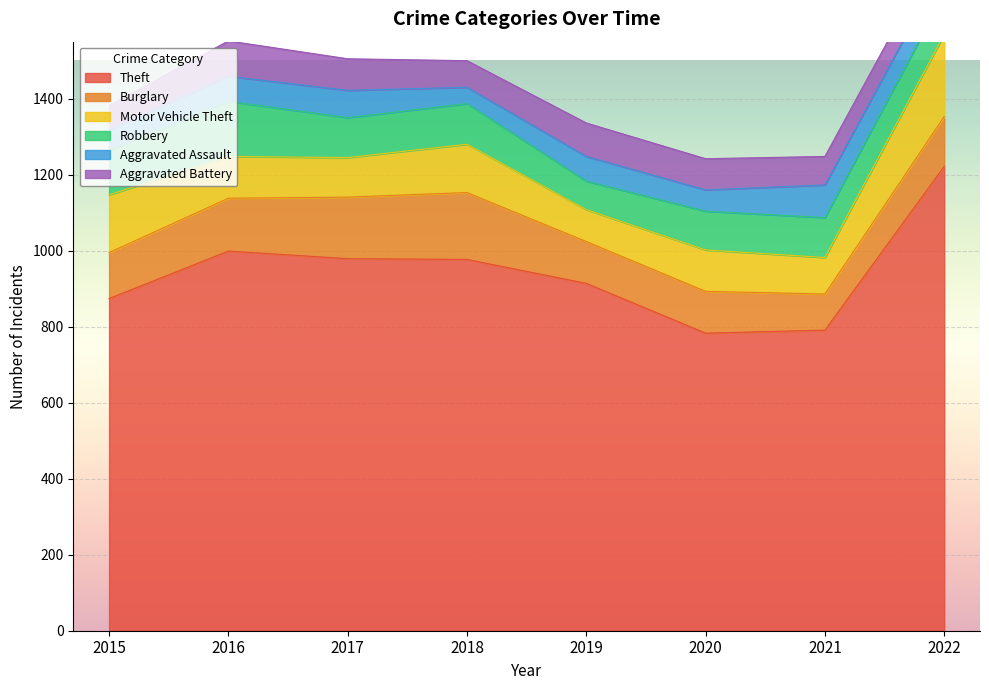

How many data points in Robbery are above 107?

2